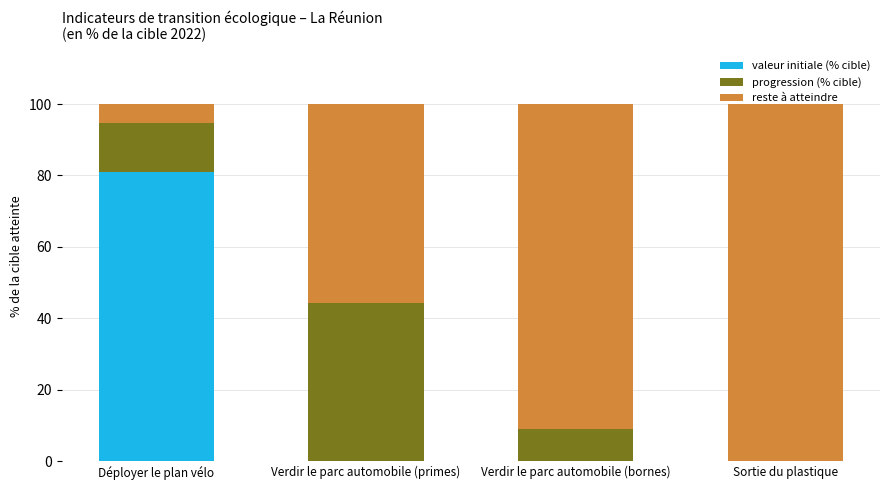

The value of valeur initiale (% cible) at Verdir le parc automobile (primes) is -44.0. True or false?

False